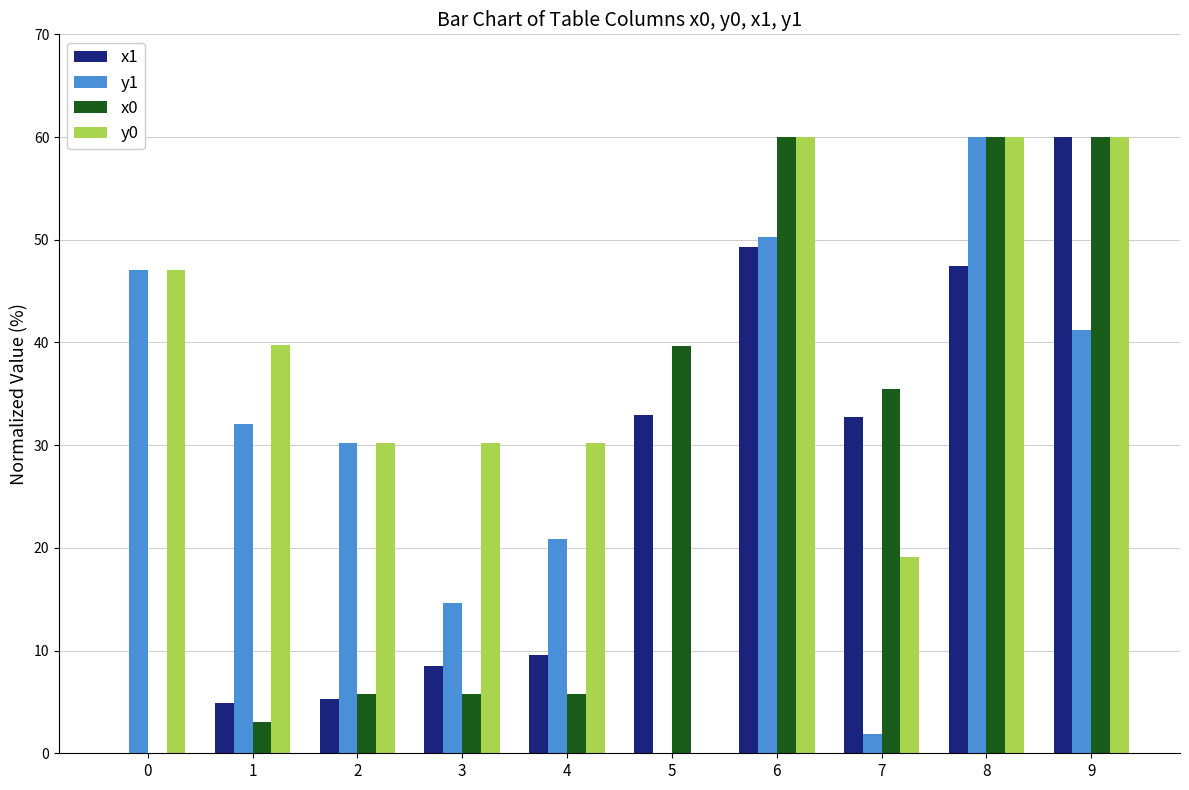

What is the total value across all series at 2?

71.5